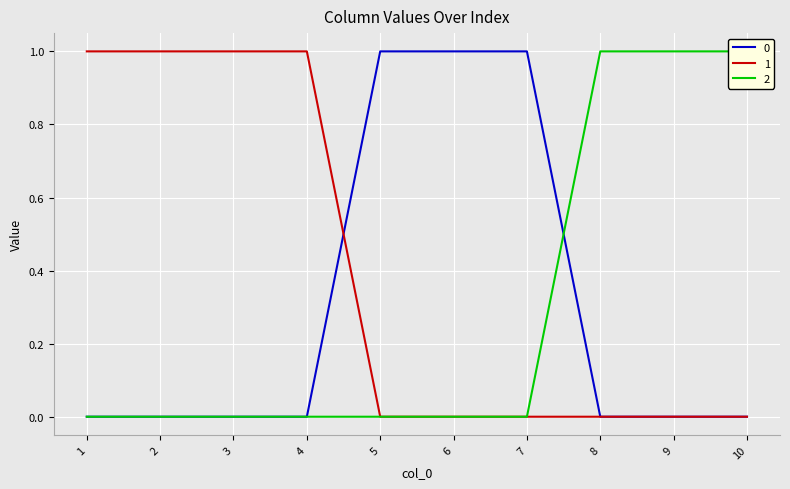

What is the approximate value of 1 at 1?

1